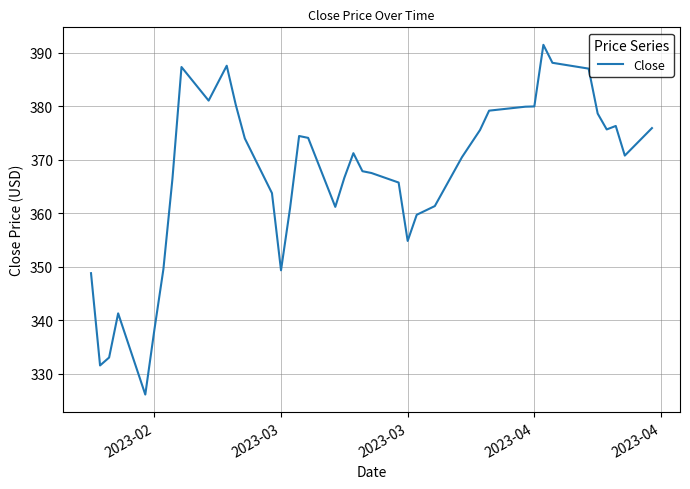

What is the greatest value displayed?

391.5